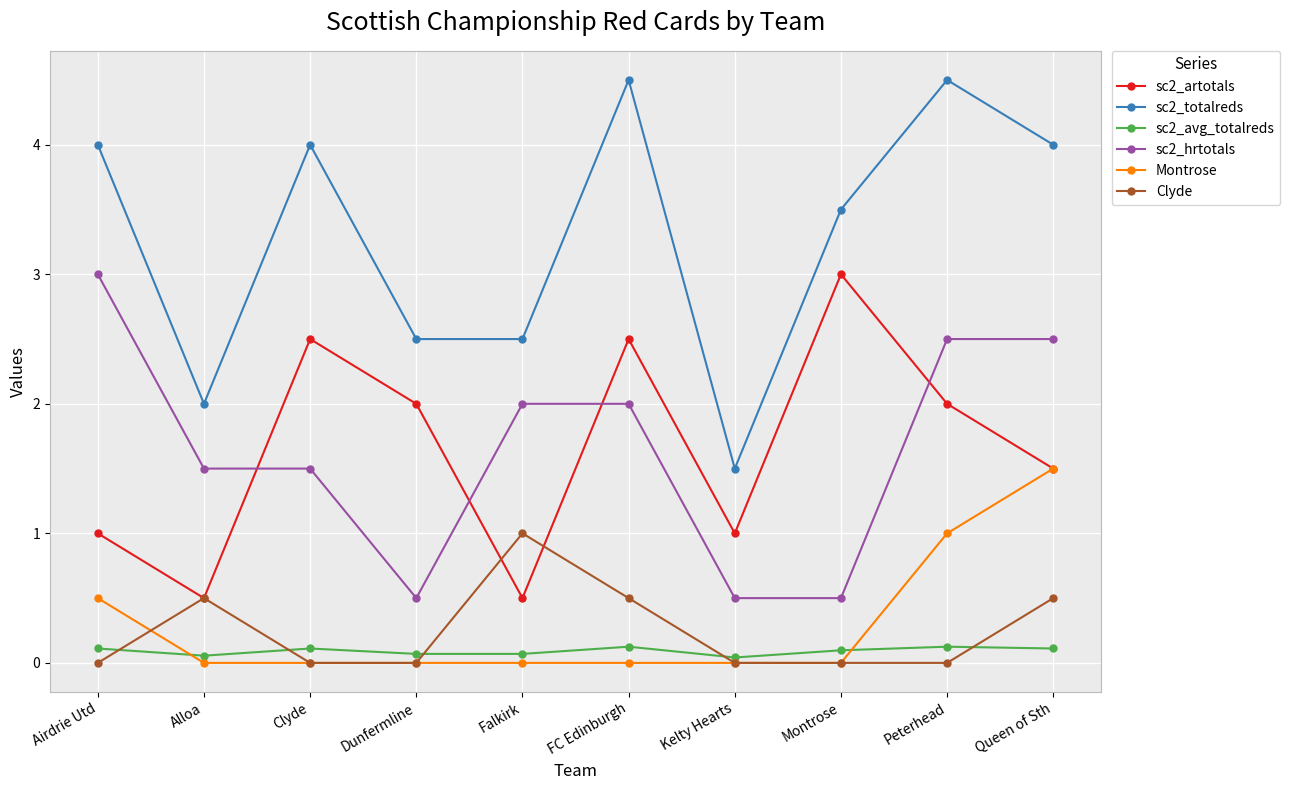

At which category does sc2_artotals reach its first local valley?

Alloa